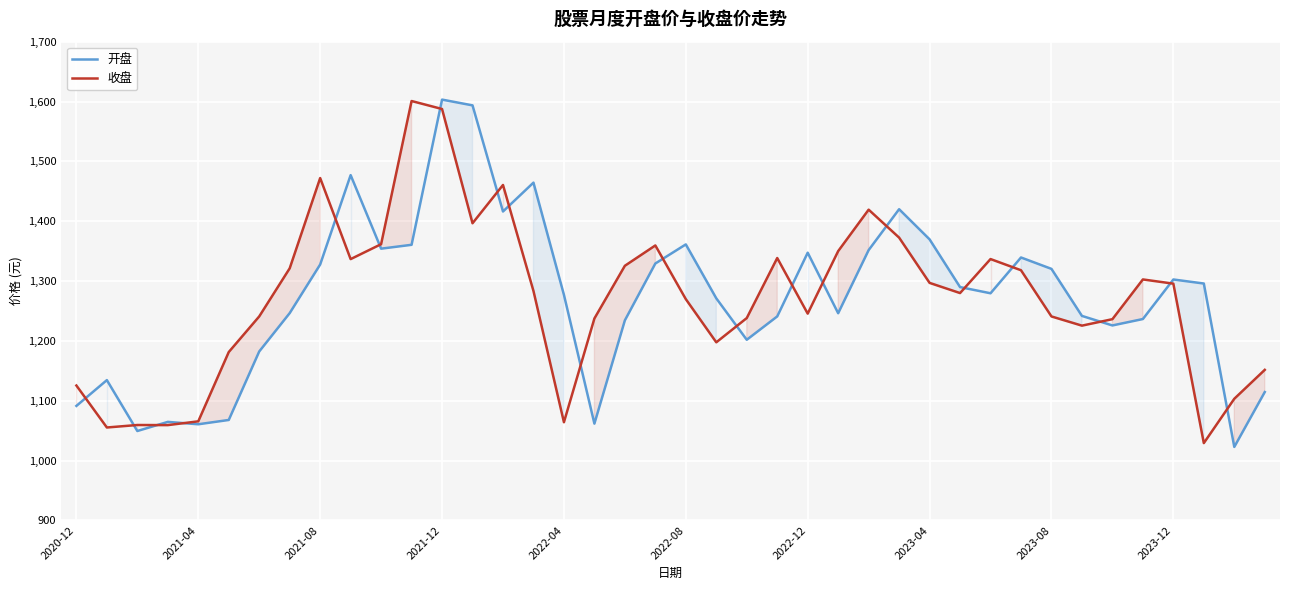

What is the total value across all series at 2020-12?

2216.8